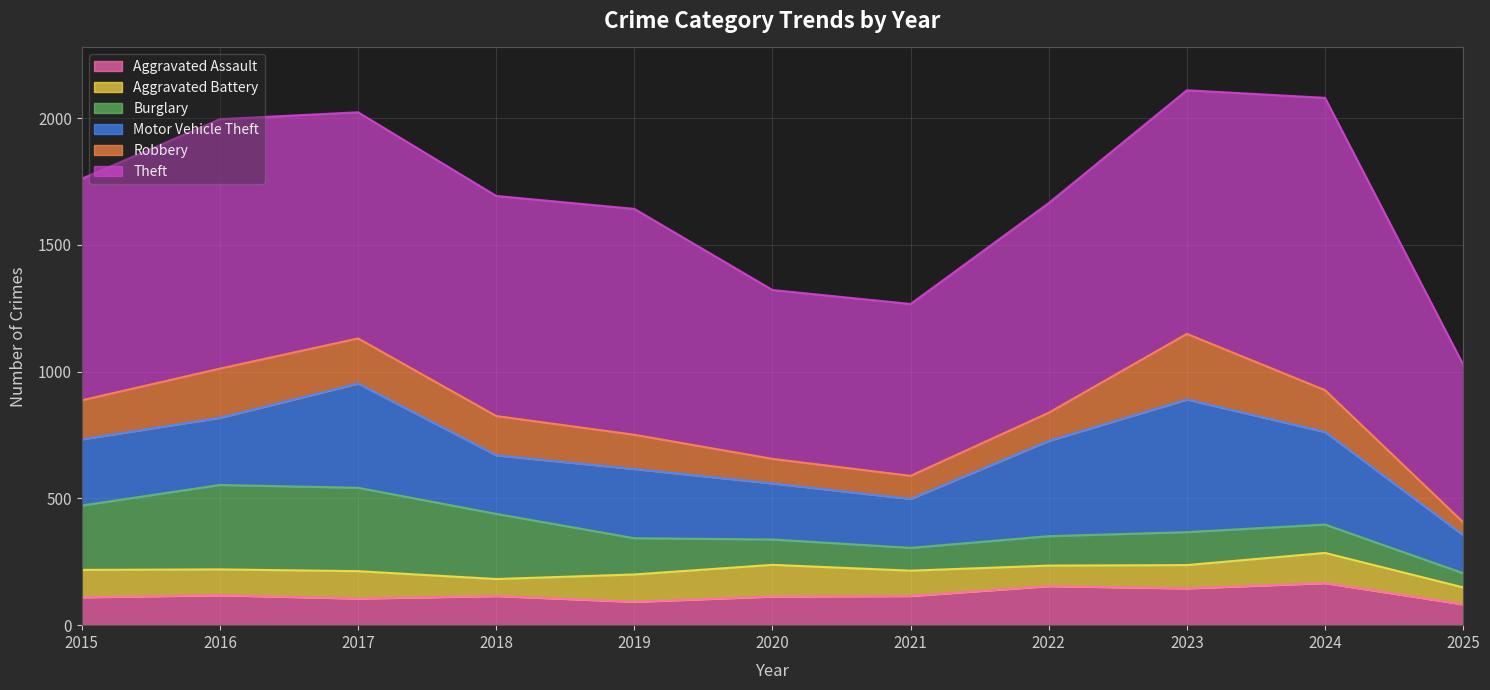

What are all the series names shown in the legend?

Aggravated Assault, Aggravated Battery, Burglary, Motor Vehicle Theft, Robbery, Theft